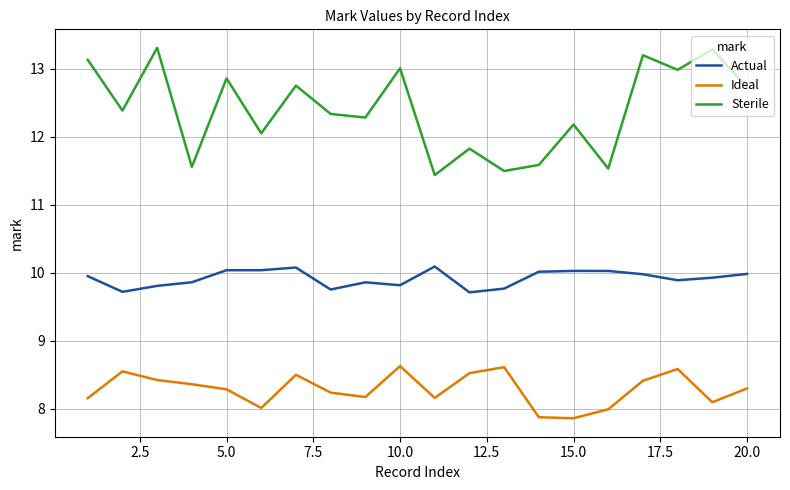

What is the maximum value shown in the chart?

13.3